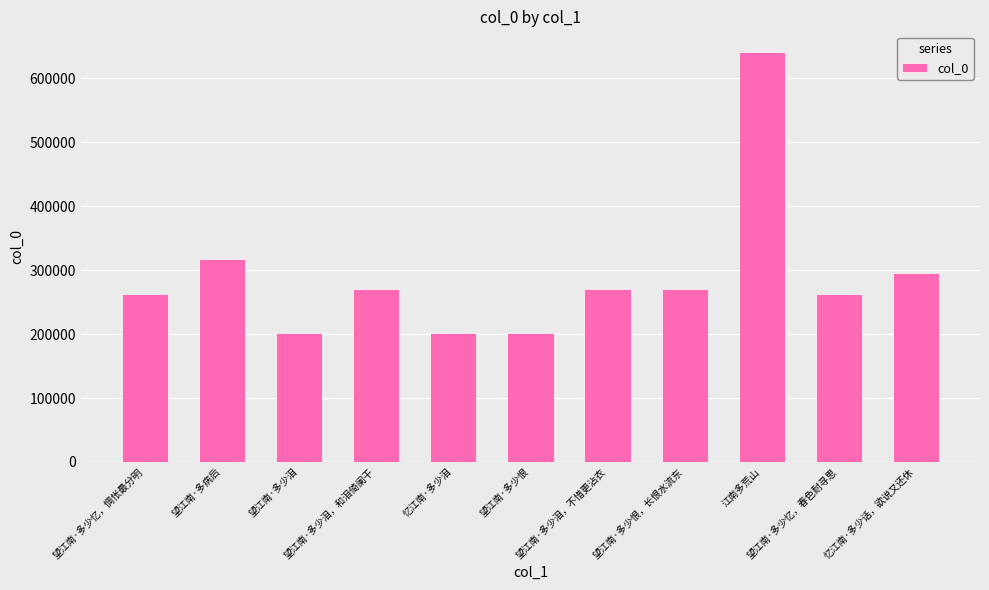

What is the value of the 11th bar from the left?

295471